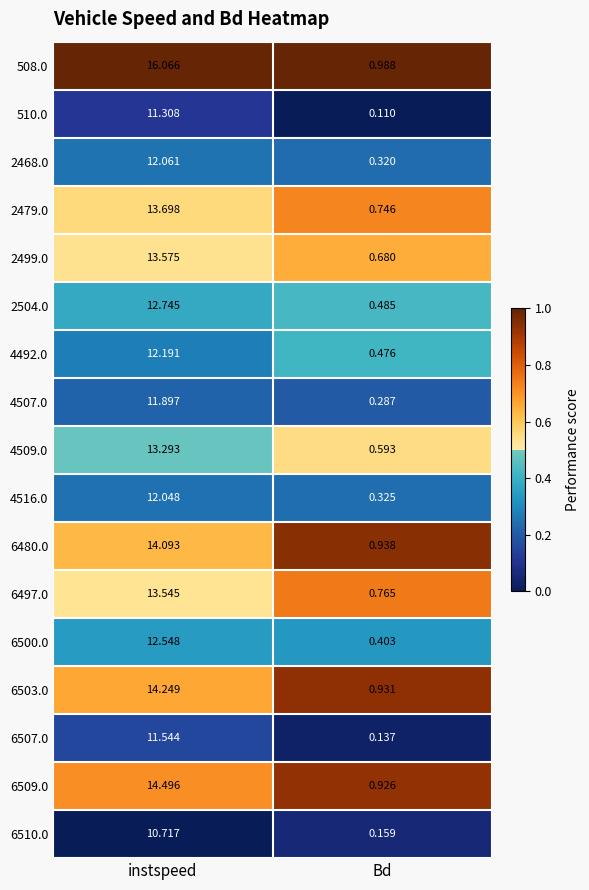

Is the value of 6500.0 at Bd greater than the value of 508.0 at instspeed?

No